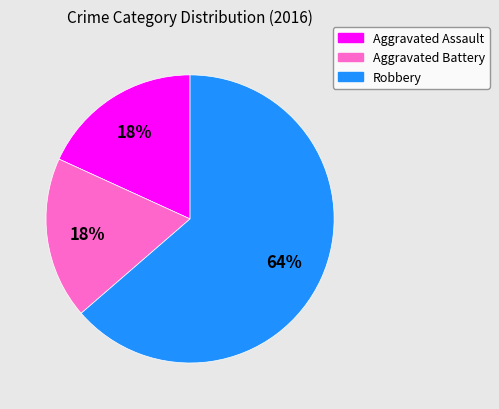

Which category has the biggest portion of the pie?

Robbery